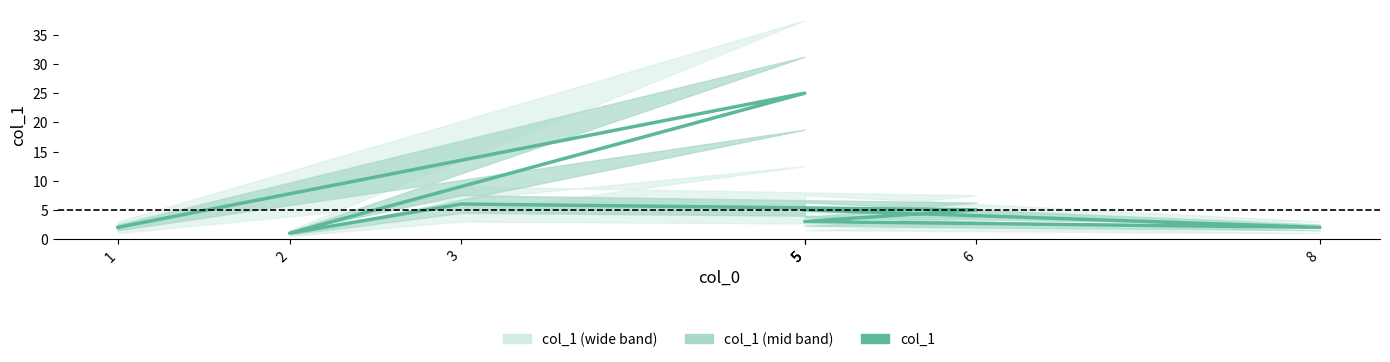

What is the greatest value displayed?

25